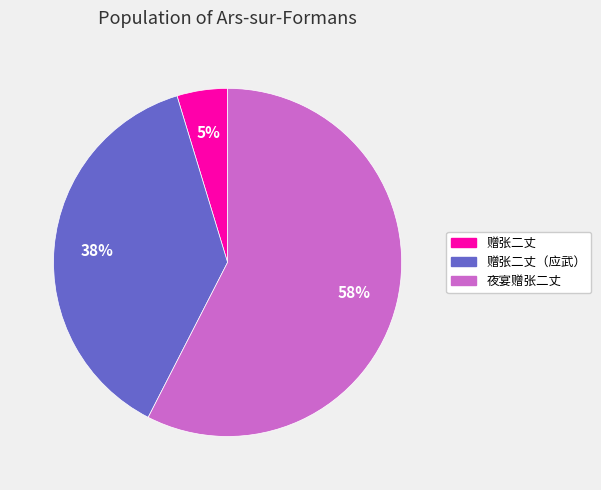

To the nearest percent, what is the average slice percentage?

33%